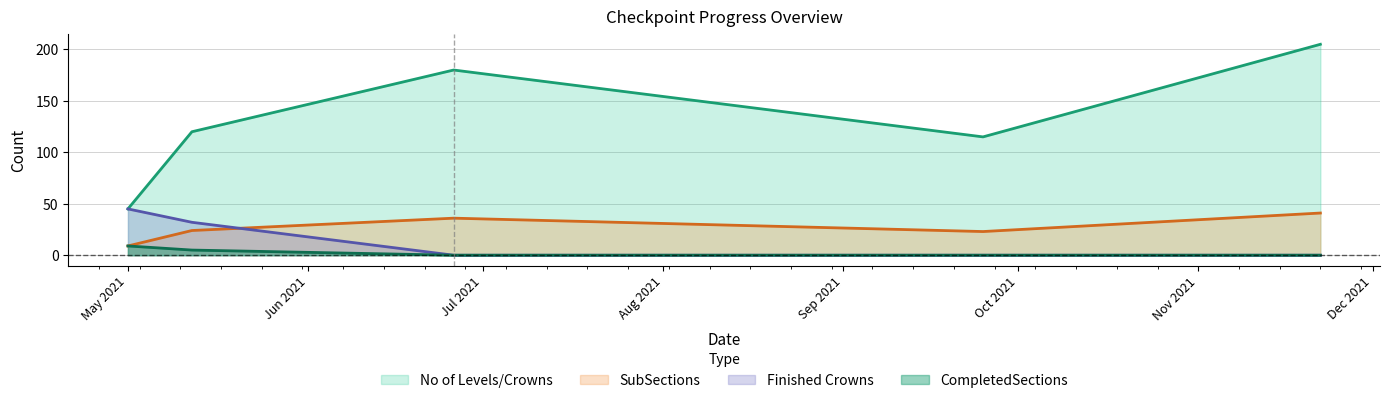

How many values in the CompletedSections series exceed 0?

2